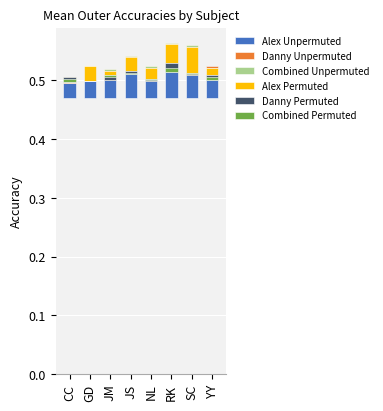

What is the label of the 6th bar from the left?

RK